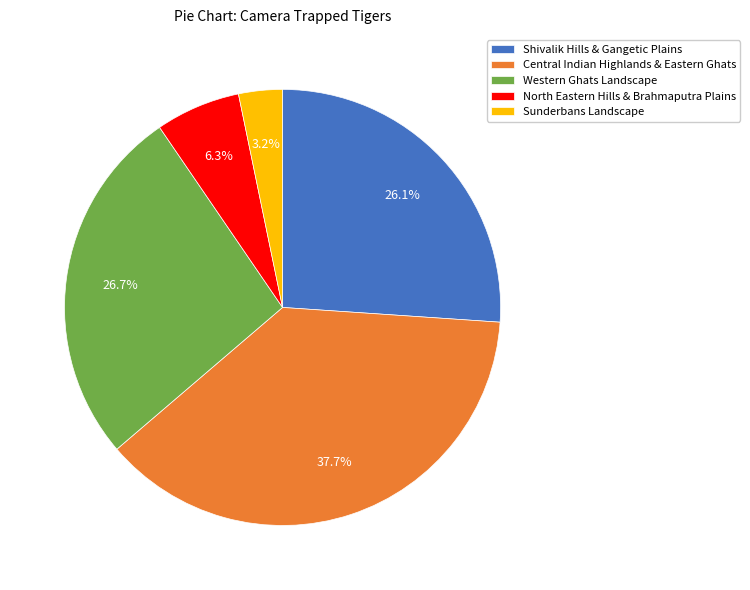

To the nearest percent, what portion does Sunderbans Landscape represent?

3%